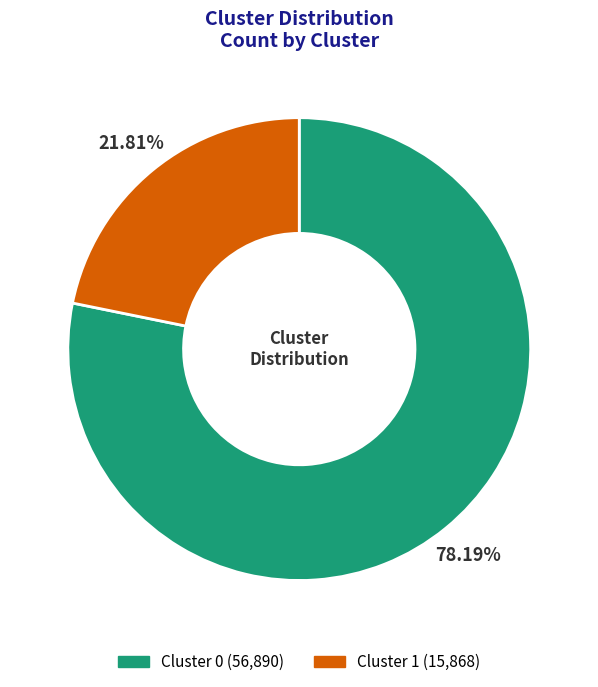

Rank the categories by value from highest to lowest.

Cluster 0, Cluster 1